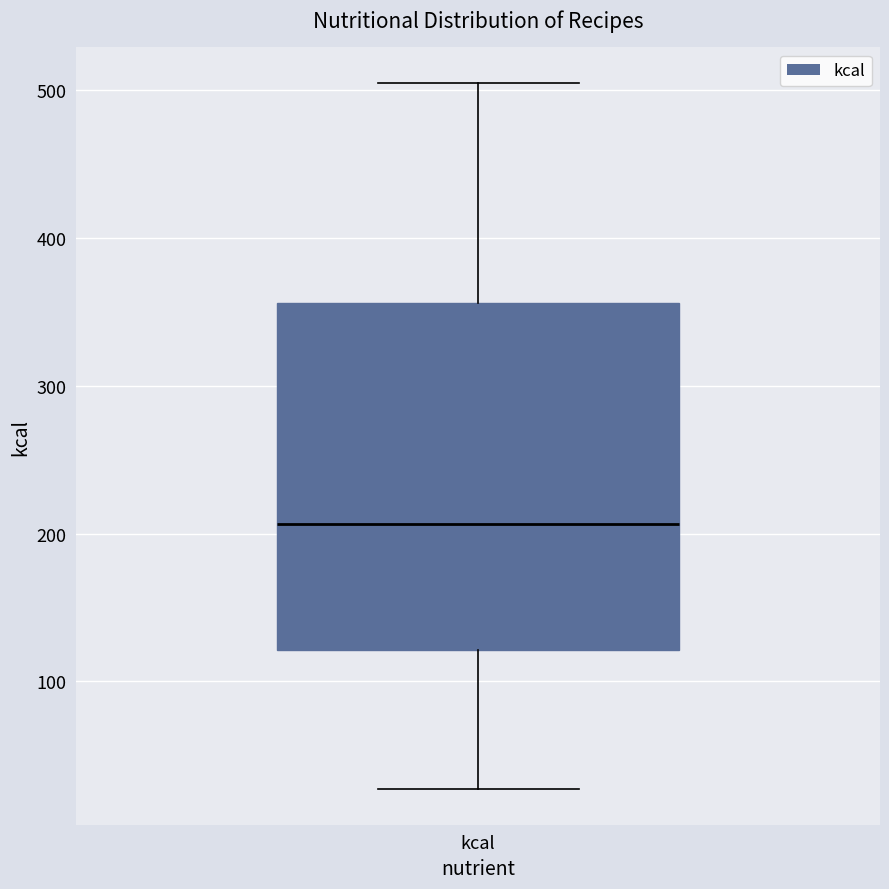

Read this box plot against the y-axis: the position of the median line, the range covered by the box, and the ends of both whiskers. The values are not printed on the chart, so give them approximately, as read against the axis.

median 210, box 120 to 360, whiskers 30 to 510